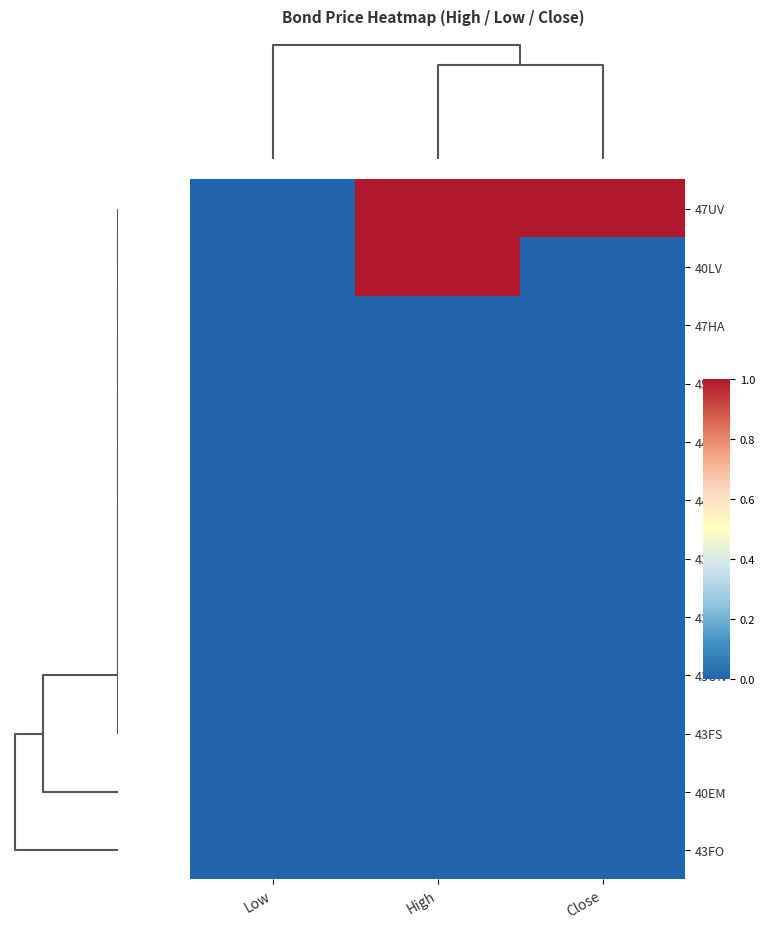

Between Close and Low, which is larger?

Close